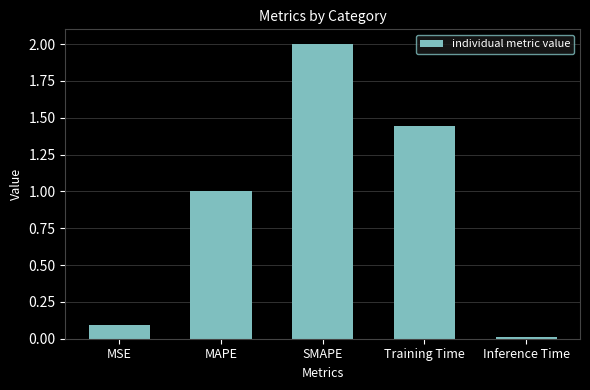

What is the average value?

0.9